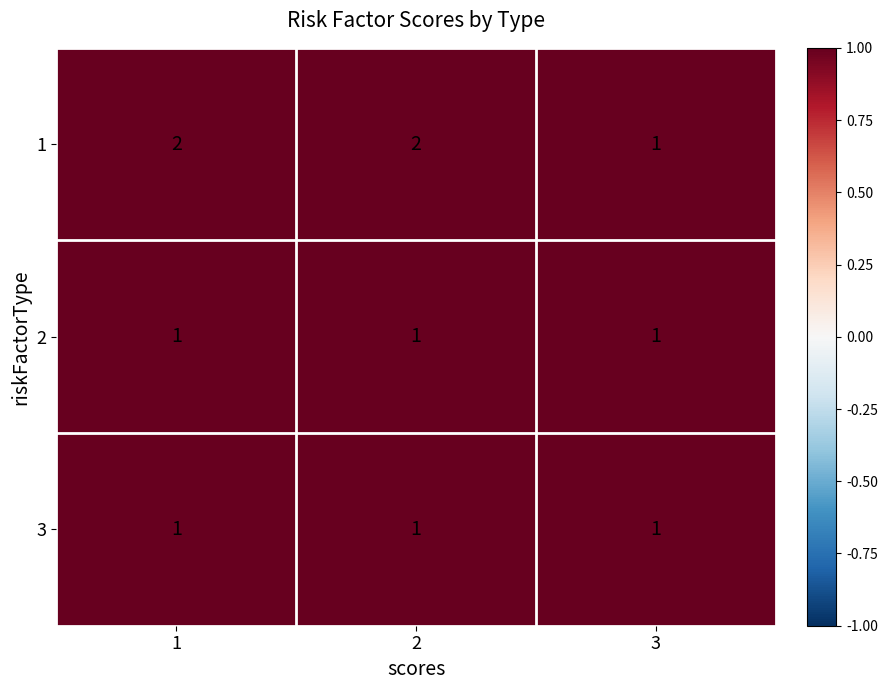

The value of 3 at 2 is 0. True or false?

False